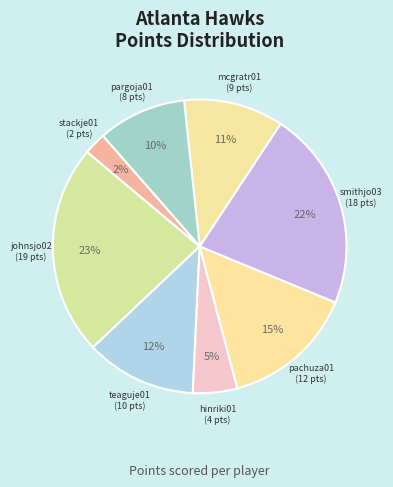

Does teaguje01 account for over 50% of the chart?

No